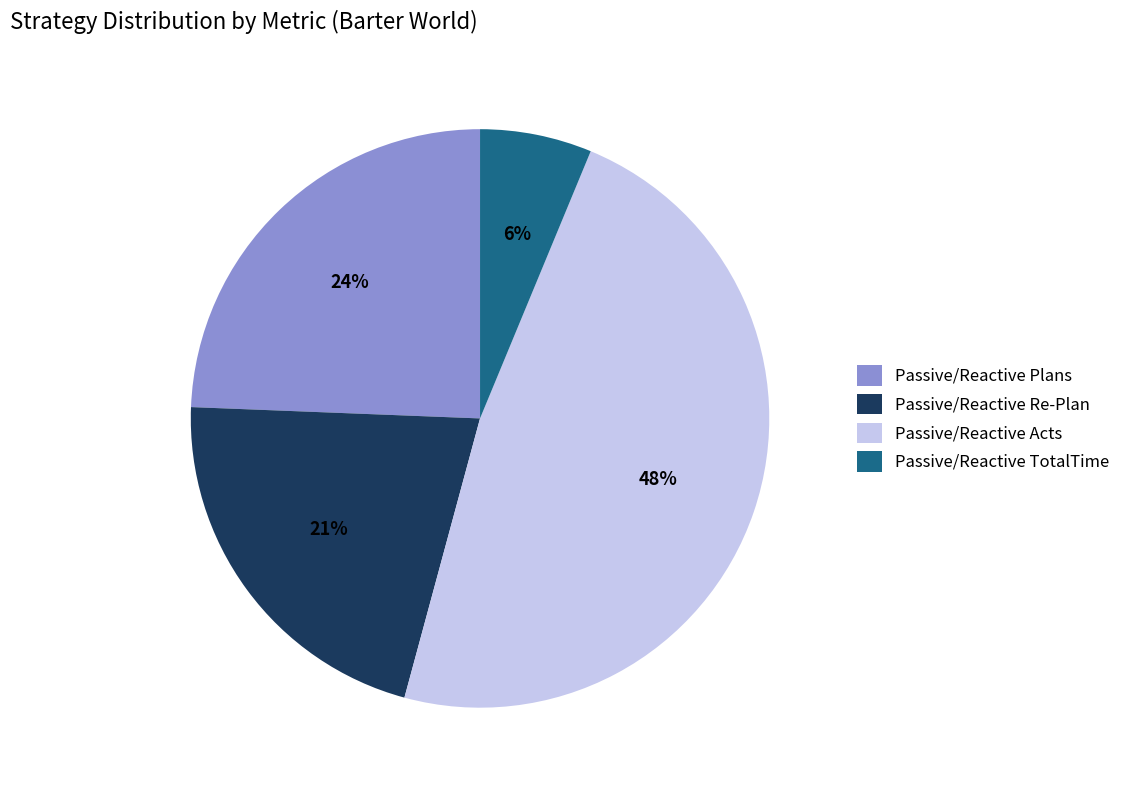

Approximately how many times larger is the value at Passive/Reactive Acts compared to Passive/Reactive Plans?

2.0